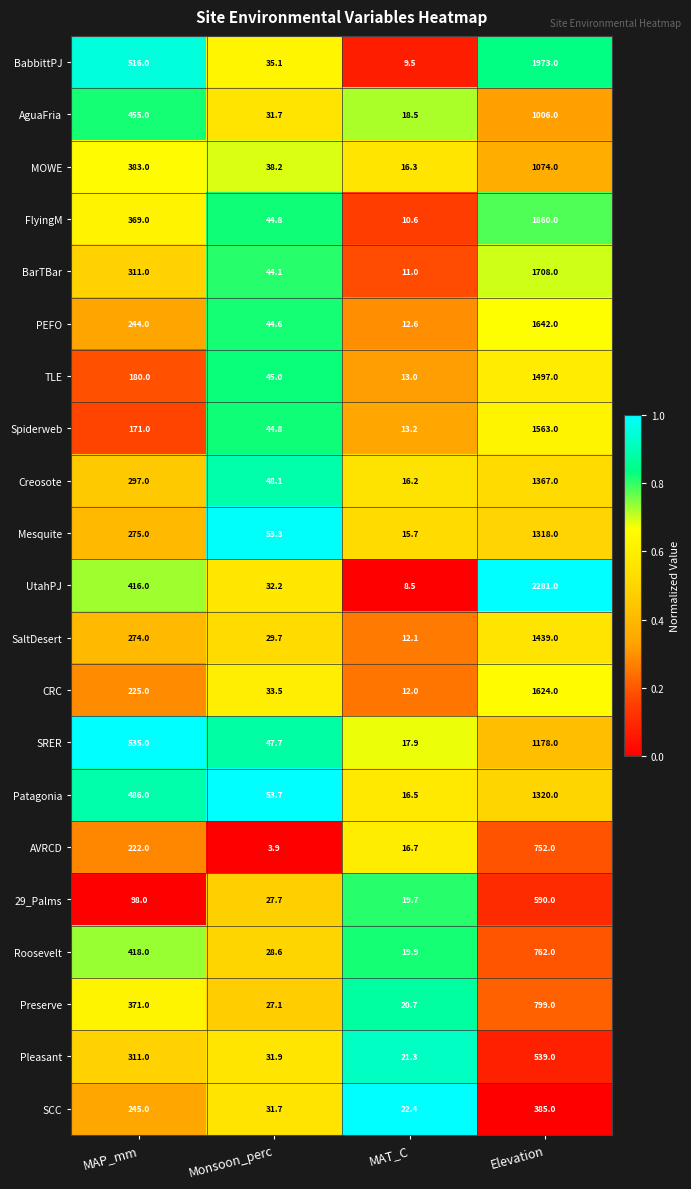

At which label is CRC closest to 818?

MAP_mm